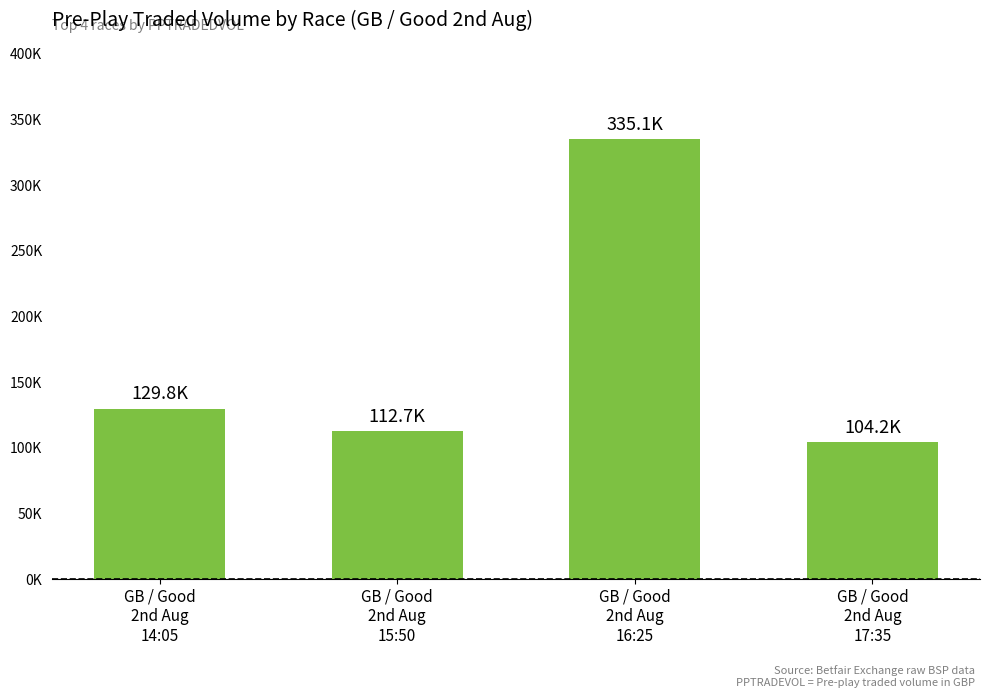

Which has a higher value, GB / Good
2nd Aug
14:05 or GB / Good
2nd Aug
16:25?

GB / Good
2nd Aug
16:25